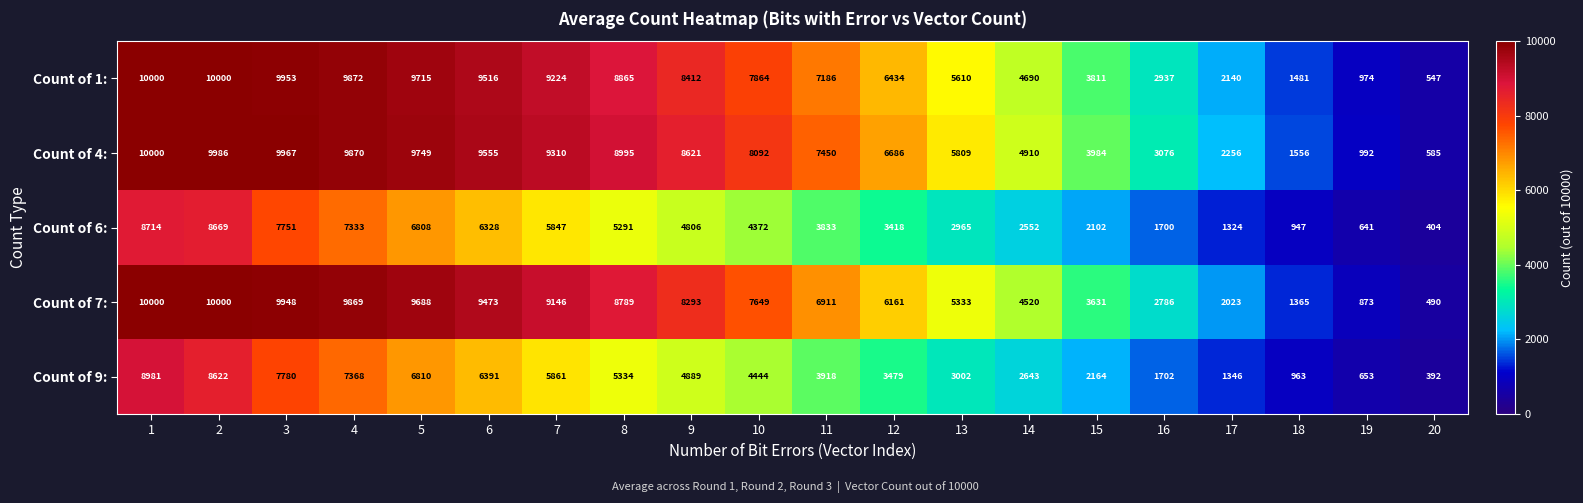

Is it true that Count of 1: equals 13193 at 1?

False